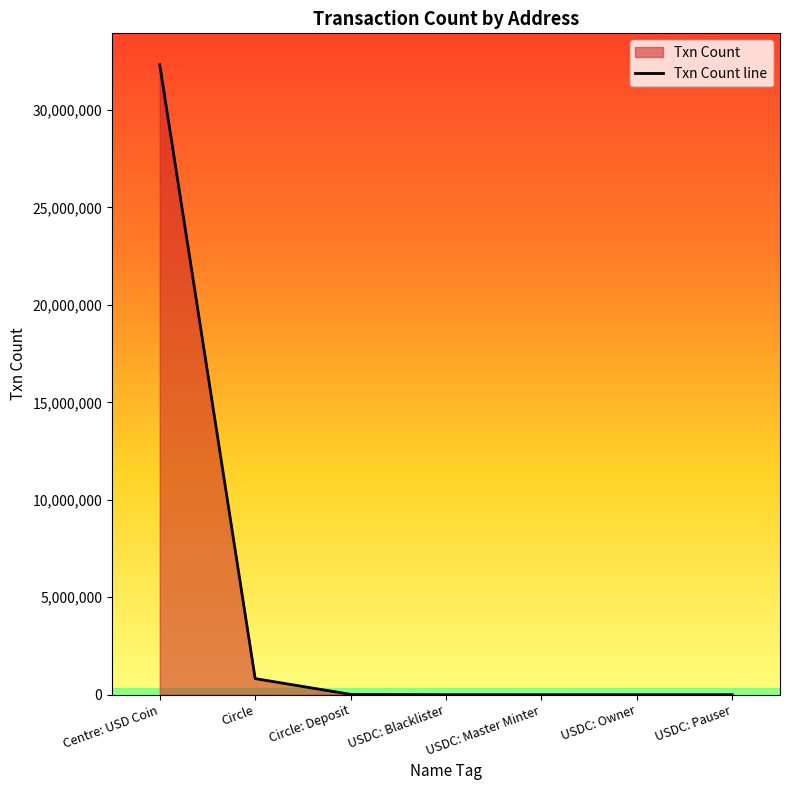

What is the average value?

4737234